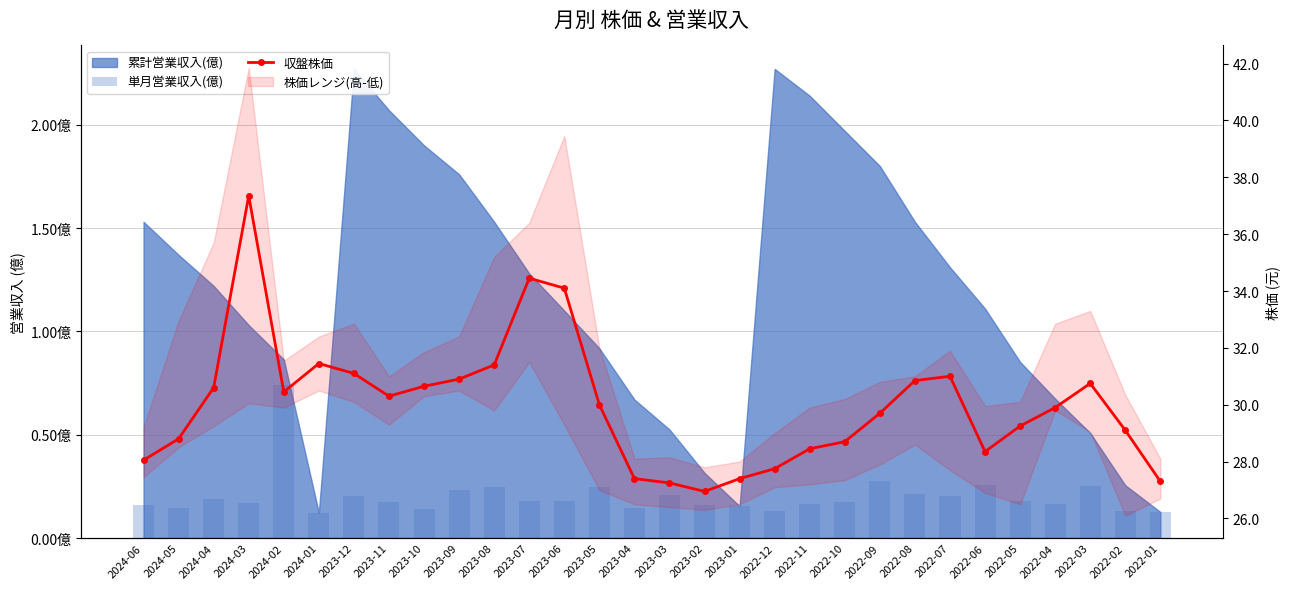

What is the label of the 1st bar from the right?

2022-01